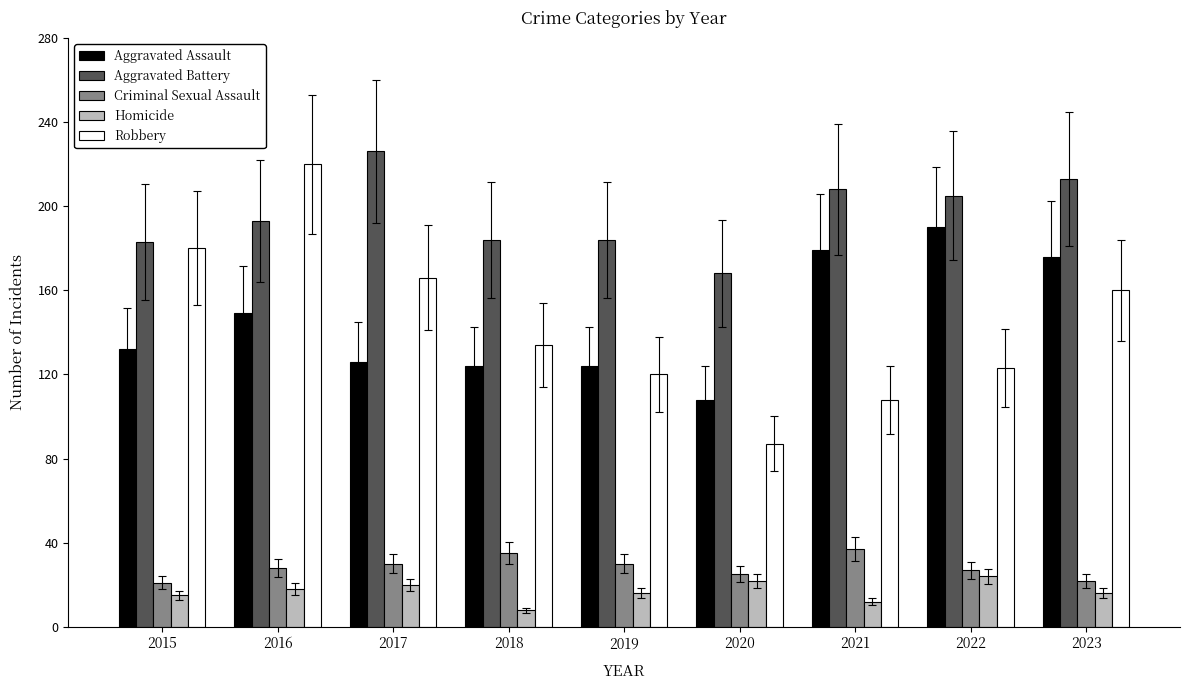

At which category is the sum across all series the highest?

2016